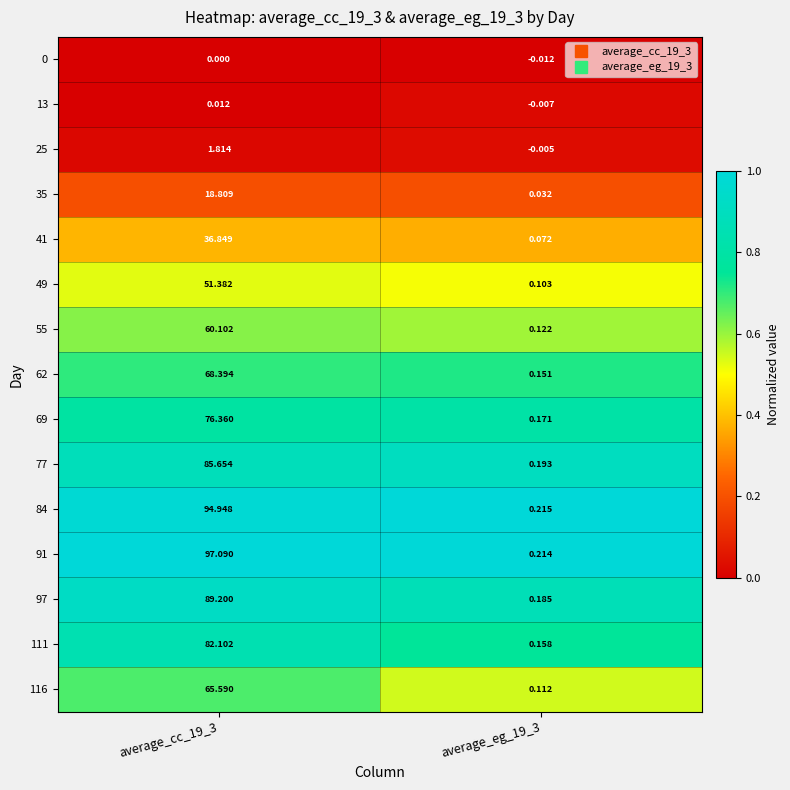

Is the value of 84 at average_cc_19_3 greater than the value of 55 at average_cc_19_3?

Yes